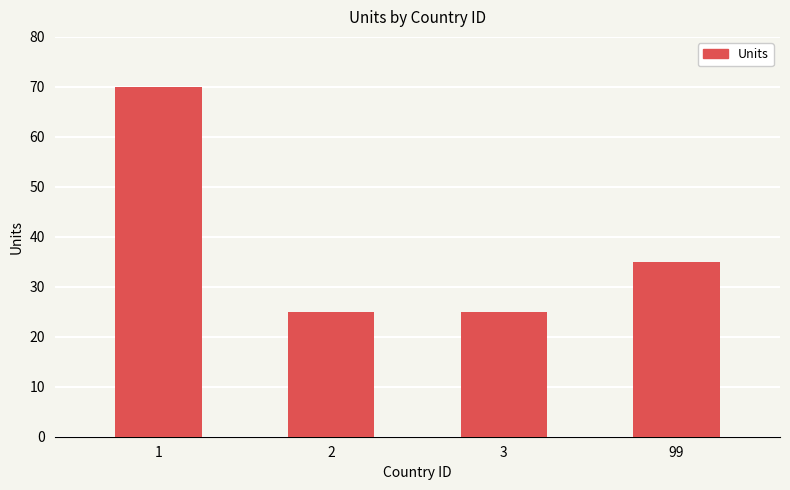

Reading left to right, list all the values displayed in this chart.

1=70	2=25	3=25	99=35